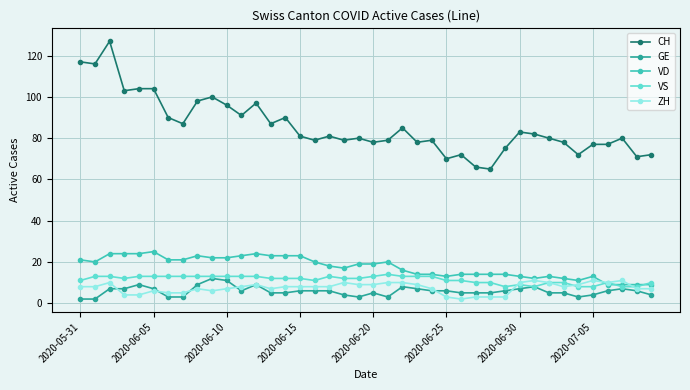

What is the lowest value of the CH series?

65